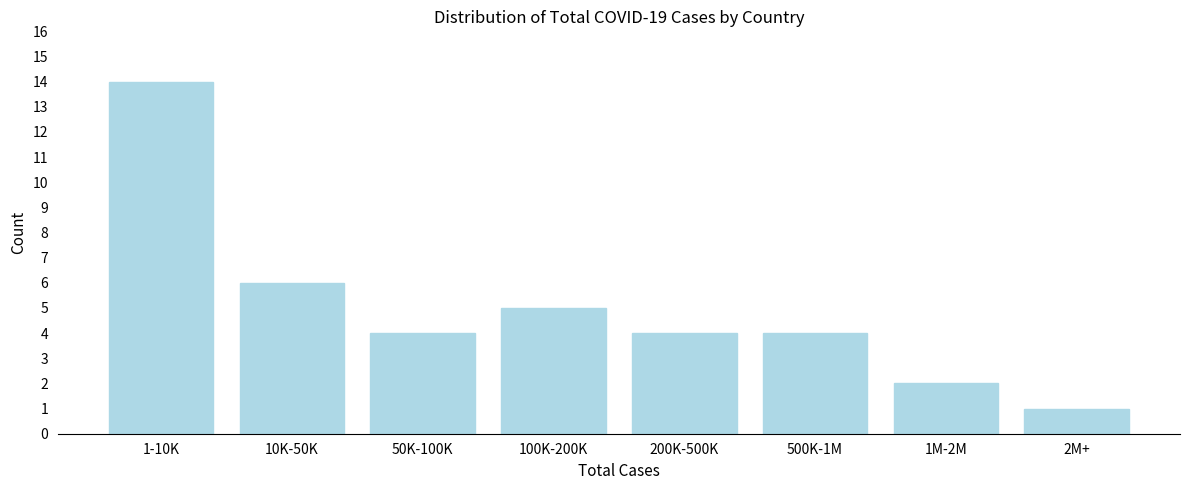

Reading right to left, what are all the values shown in this chart?

2M+=1	1M-2M=2	500K-1M=4	200K-500K=4	100K-200K=5	50K-100K=4	10K-50K=6	1-10K=14